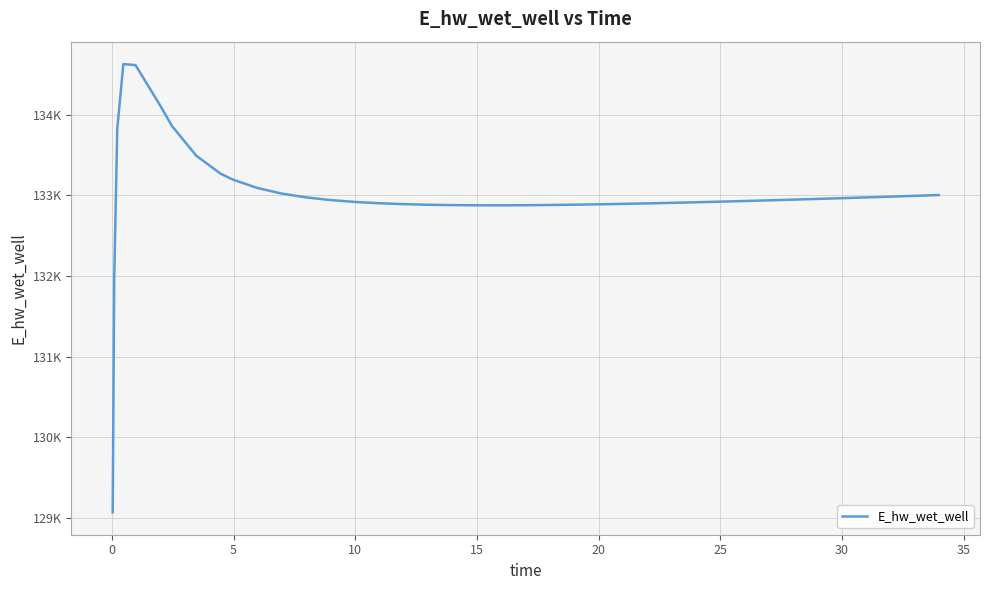

Does the chart display data point markers on the line(s)?

No